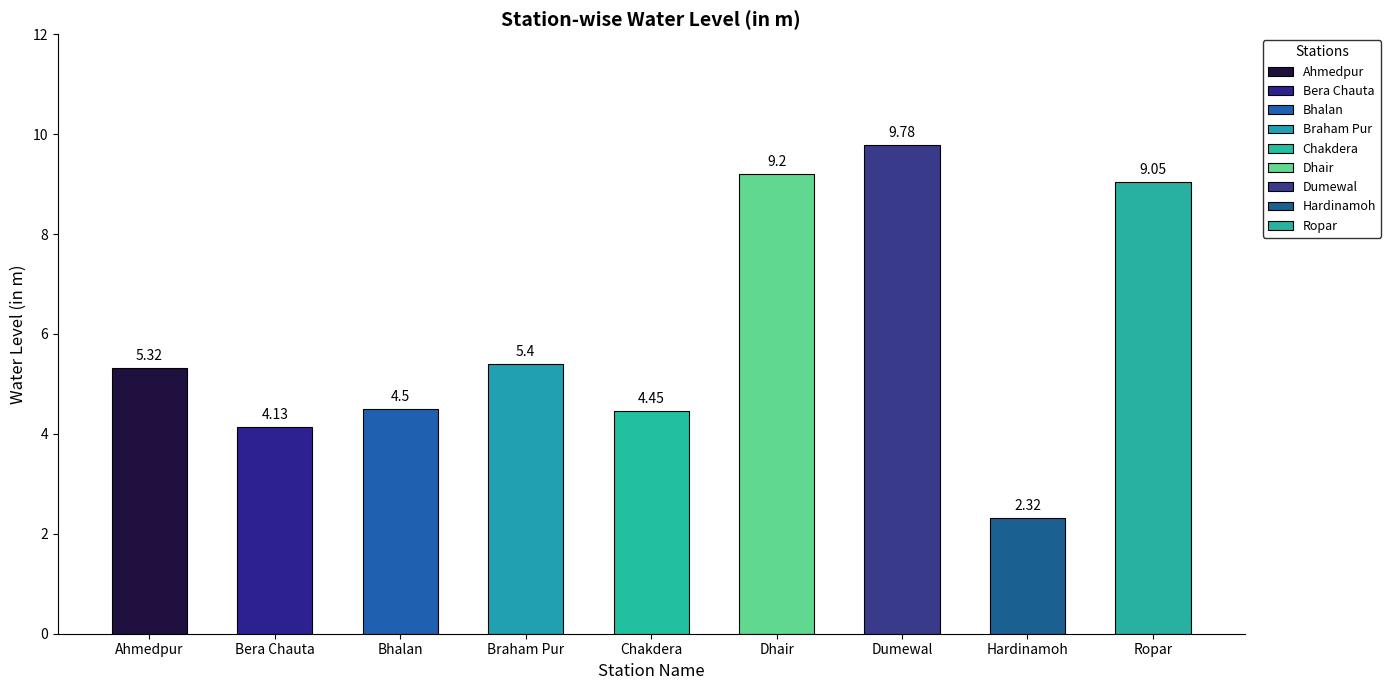

Does the chart contain stacked bars?

No